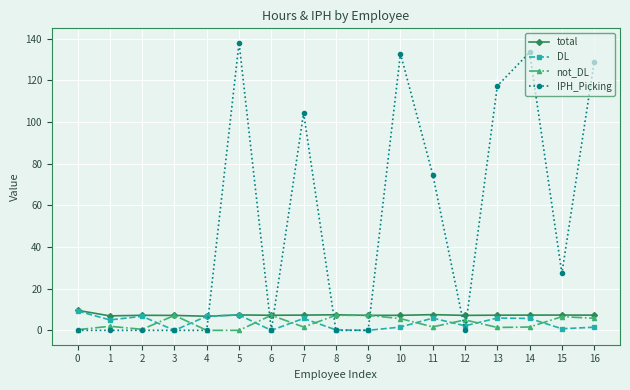

At which label does IPH_Picking reach its peak?

5